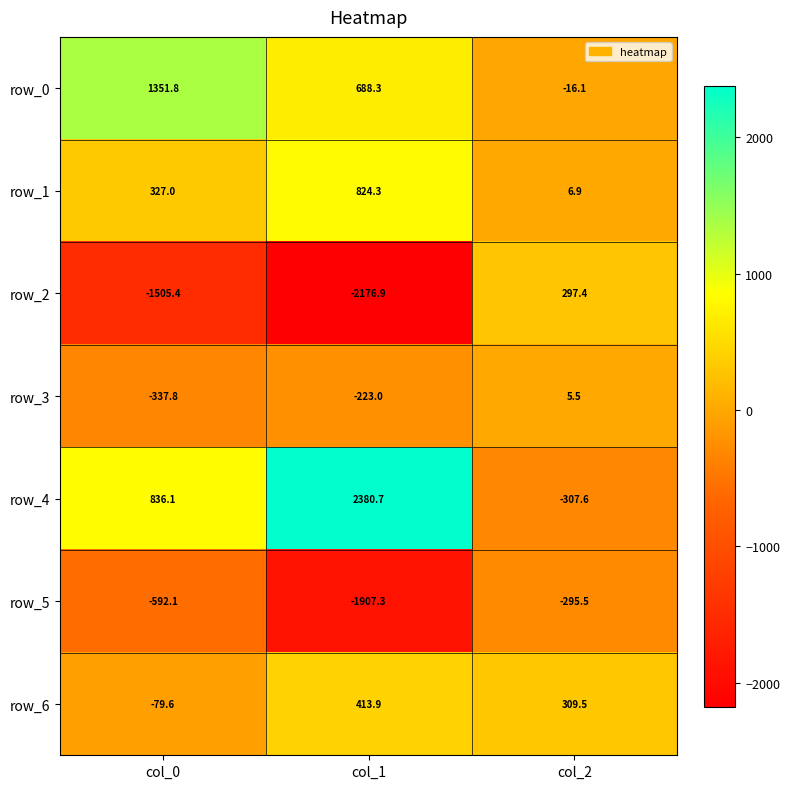

What is the maximum value for row_6?

413.9